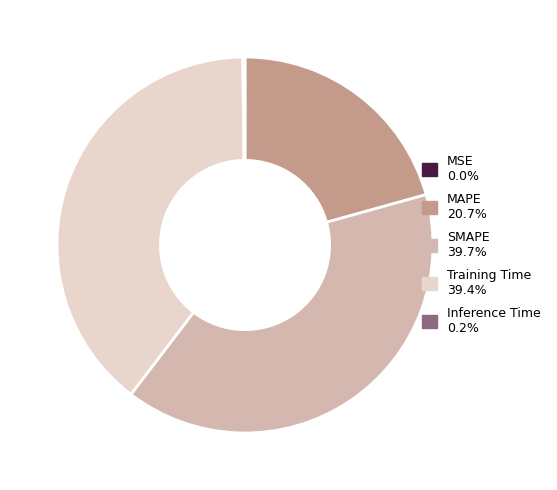

Does any single category account for the majority?

No